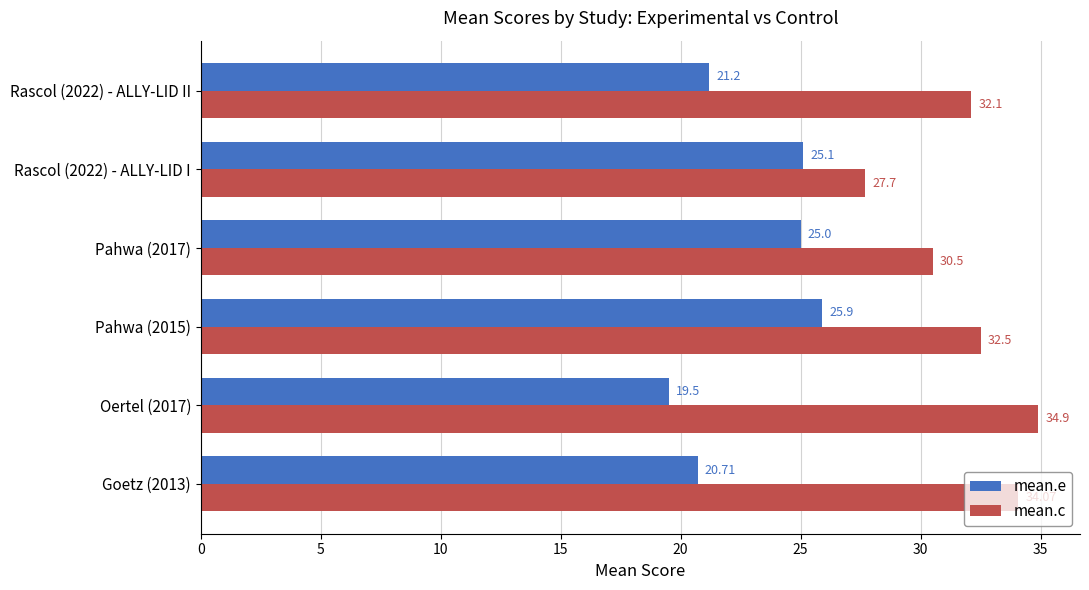

Rank the series at Rascol (2022) - ALLY-LID I from highest to lowest value.

mean.c, mean.e